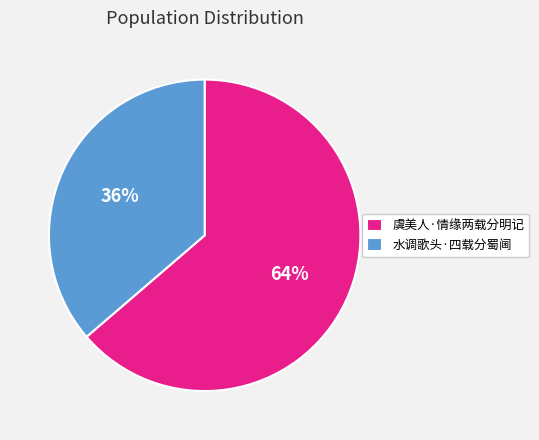

Approximately how many times larger is the value at 水调歌头·四载分蜀阃 compared to 虞美人·情缘两载分明记?

0.6